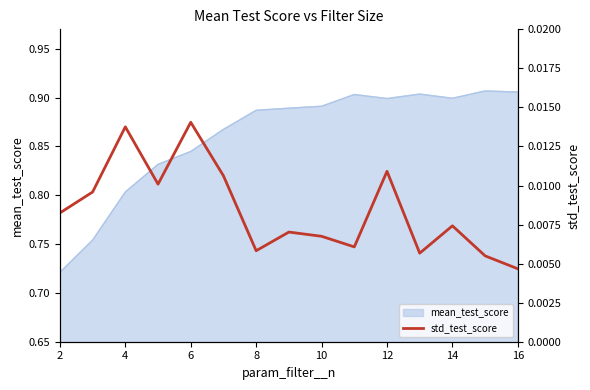

The mean_test_score series shows 1.3 at 16. True or false?

False